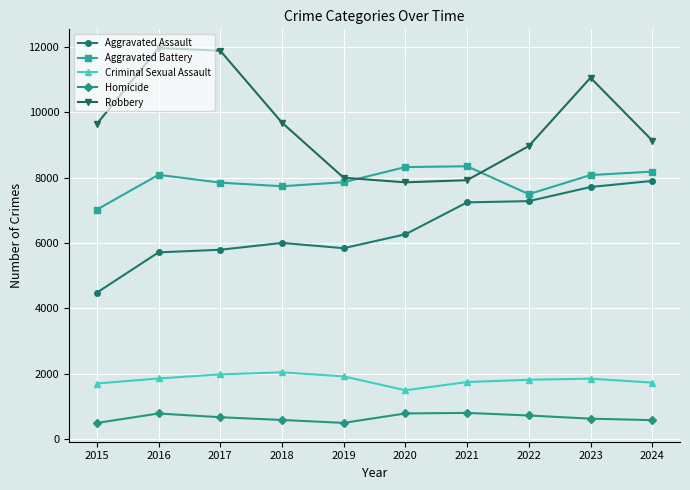

True or false: Robbery has a value of 11982 at 2024.

False